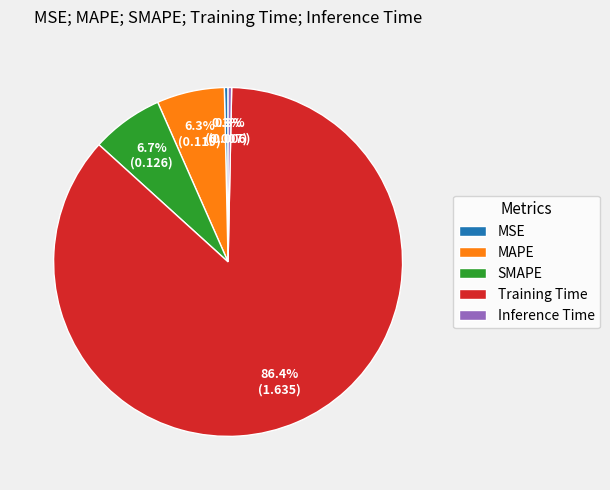

Which slice is the largest?

Training Time